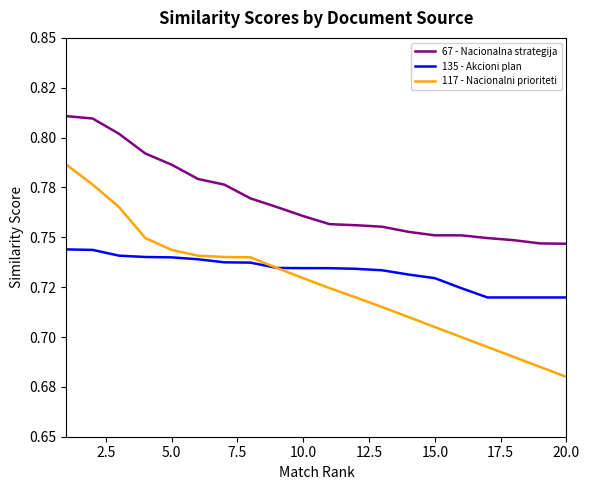

List the series in order of their overall mean, lowest first.

117 - Nacionalni prioriteti, 135 - Akcioni plan, 67 - Nacionalna strategija